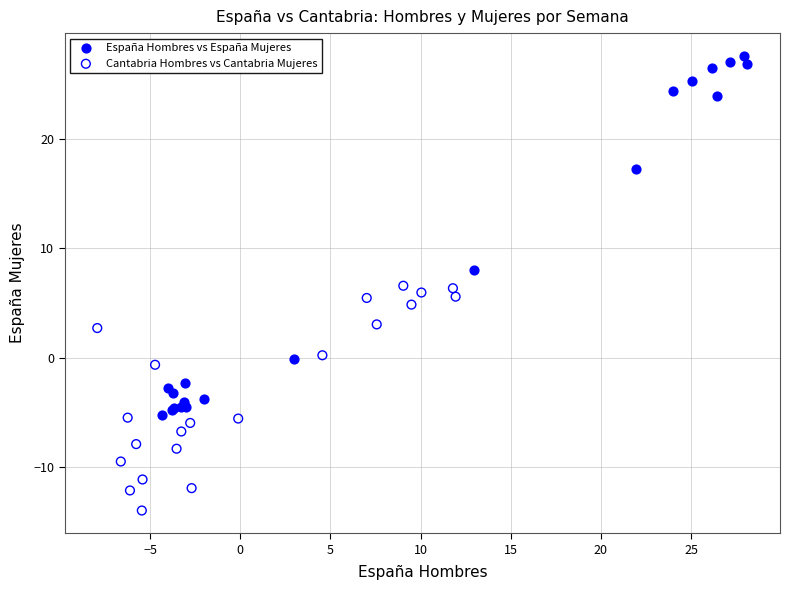

Which series reaches the maximum Y coordinate?

España Hombres vs España Mujeres